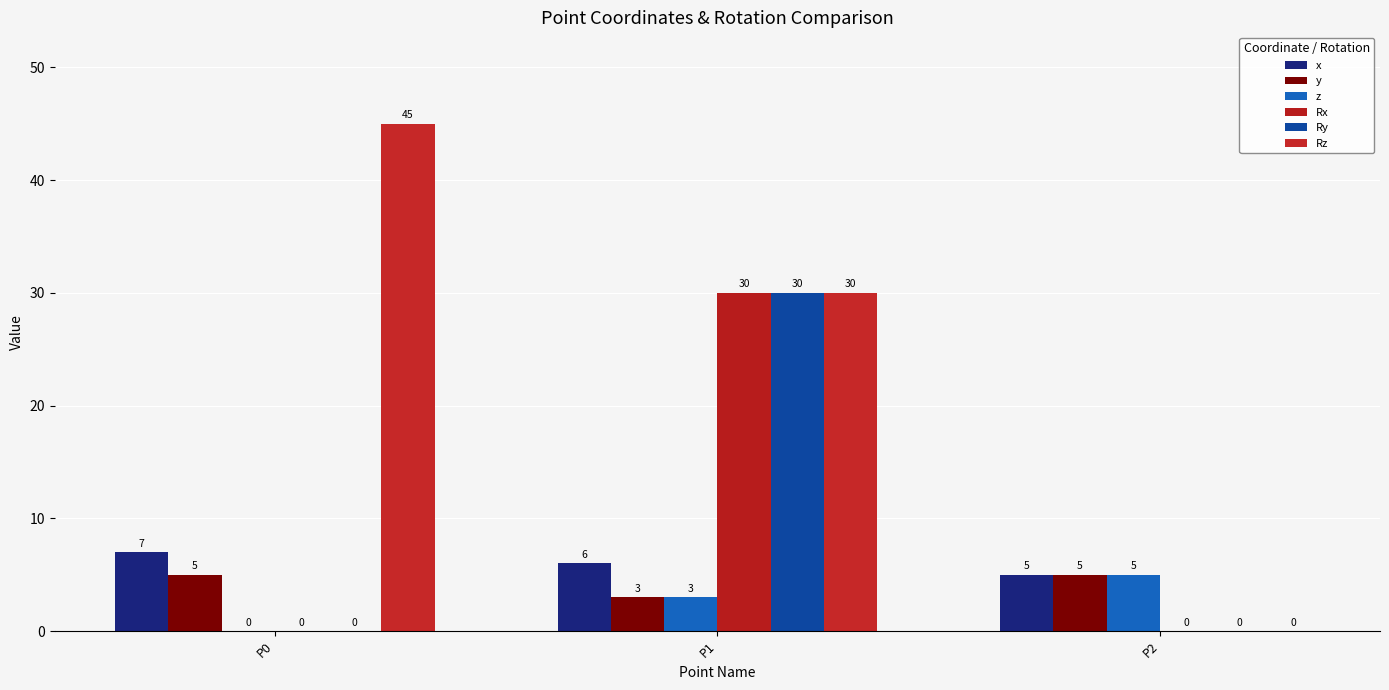

What is the value of the x bar at the 2nd from the left?

6